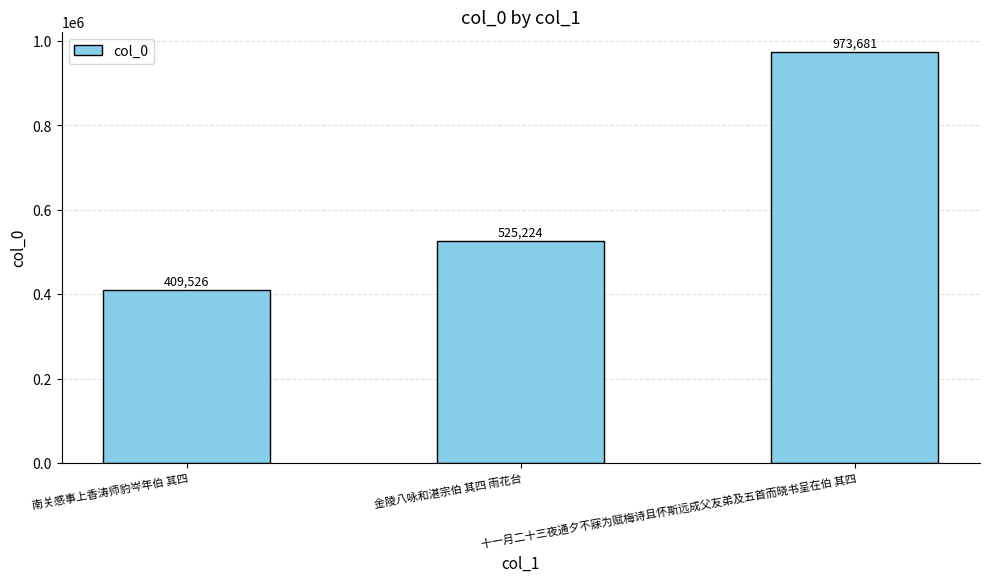

What is the average value?

636144